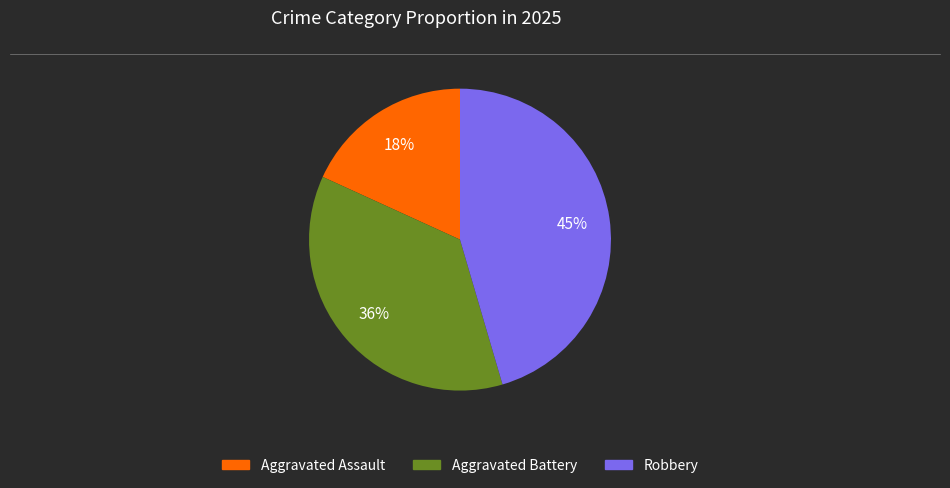

To the nearest percent, what percentage of the pie is Aggravated Battery?

36%